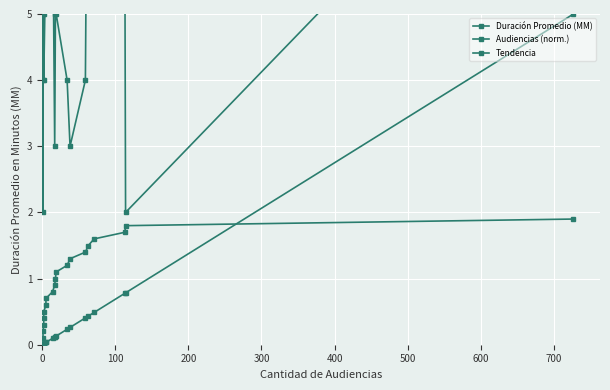

The Tendencia series shows 0.2 at 10. True or false?

False